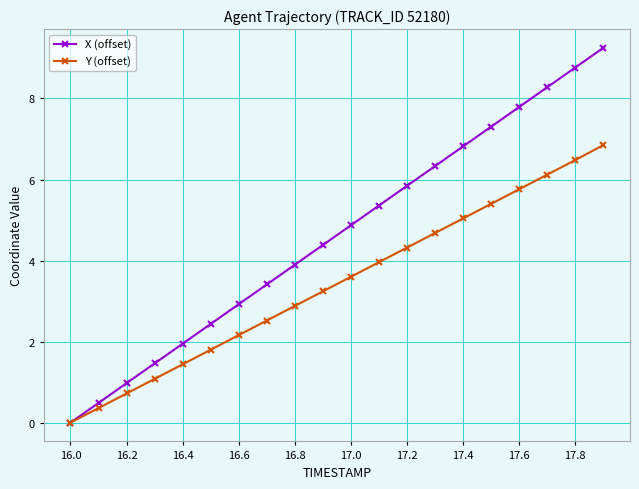

Which series has the largest total across all categories?

X (offset)